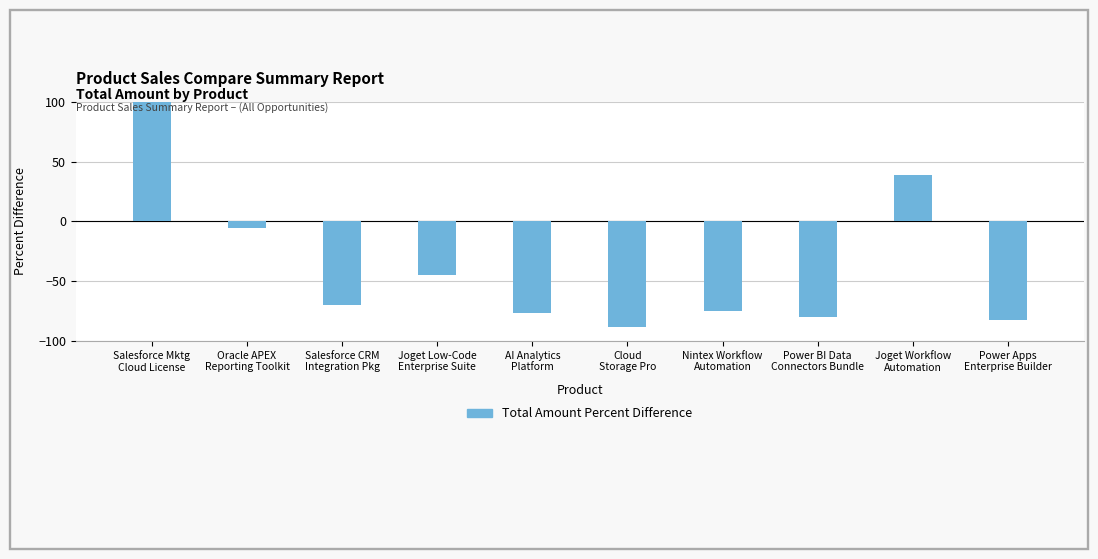

What is the minimum value shown in the chart?

-88.7